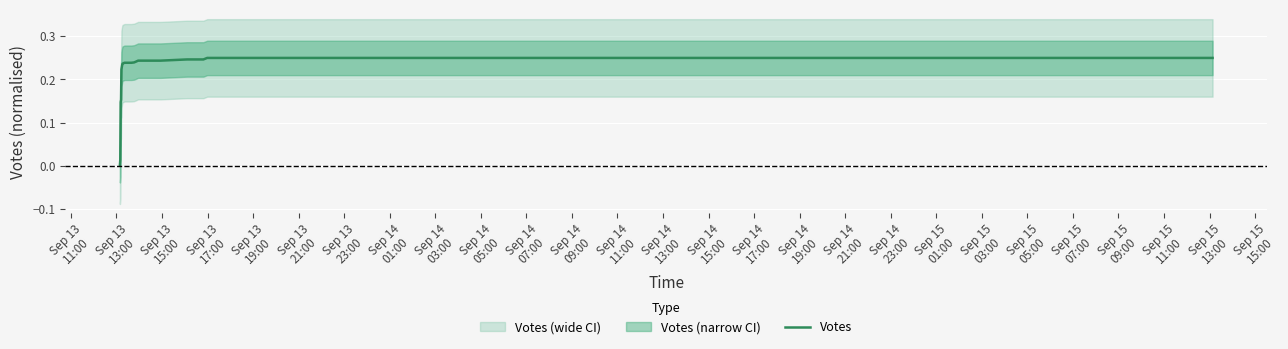

True or false: the data shows 0.3 at Sep 14
05:00.

False